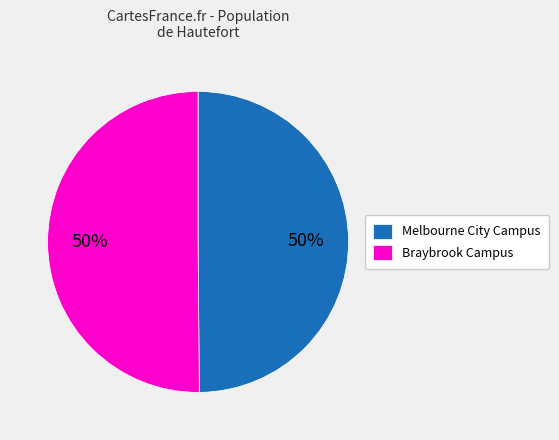

Combined, do Braybrook Campus and Melbourne City Campus account for over 50%?

Yes